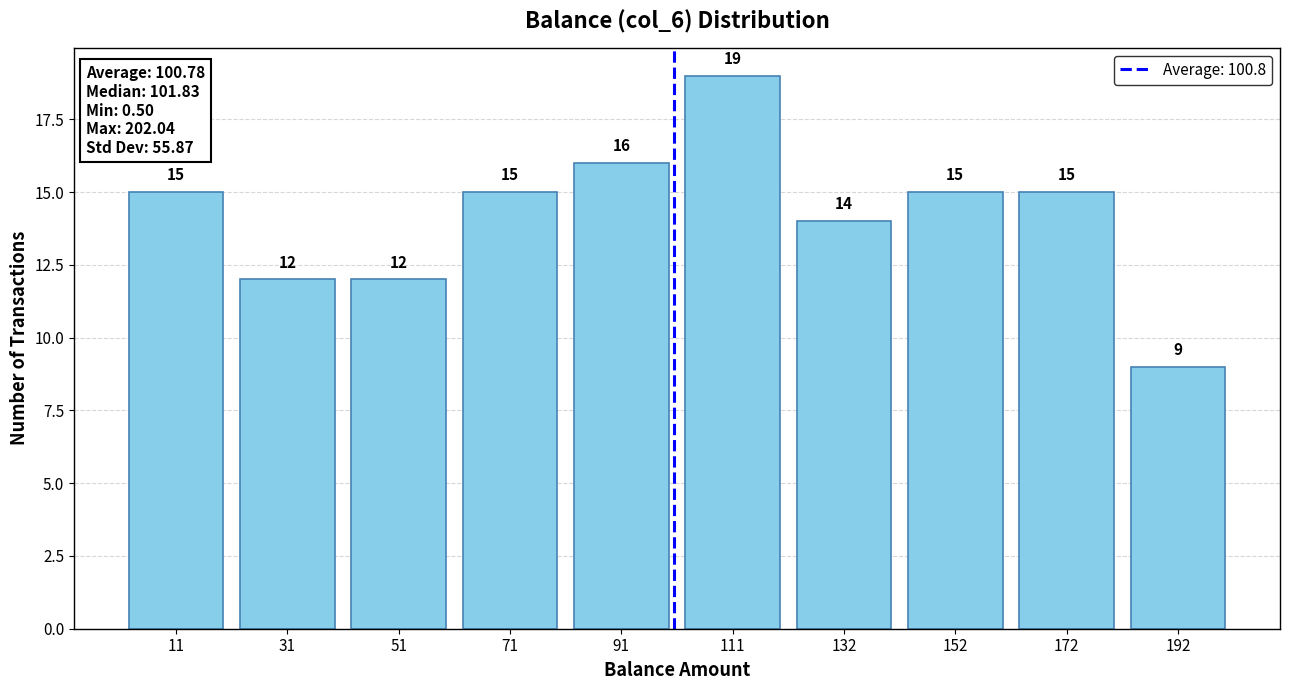

Over which range of the x-axis is the bar tallest?

100 to 120